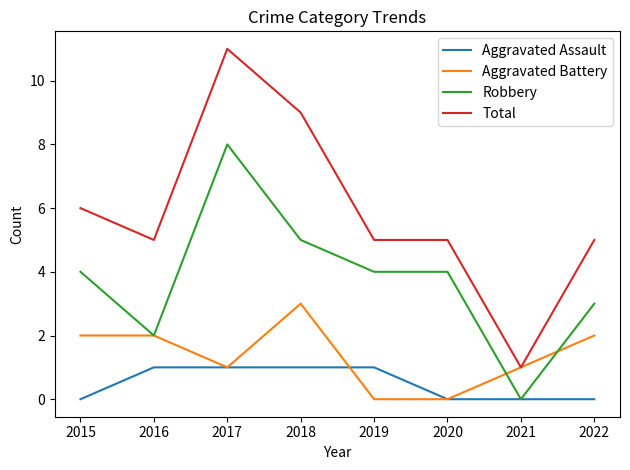

Reading left to right, list all the values displayed in this chart.

Aggravated Assault: 0	1	1	1	1	0	0	0
Aggravated Battery: 2	2	1	3	0	0	1	2
Robbery: 4	2	8	5	4	4	0	3
Total: 6	5	11	9	5	5	1	5